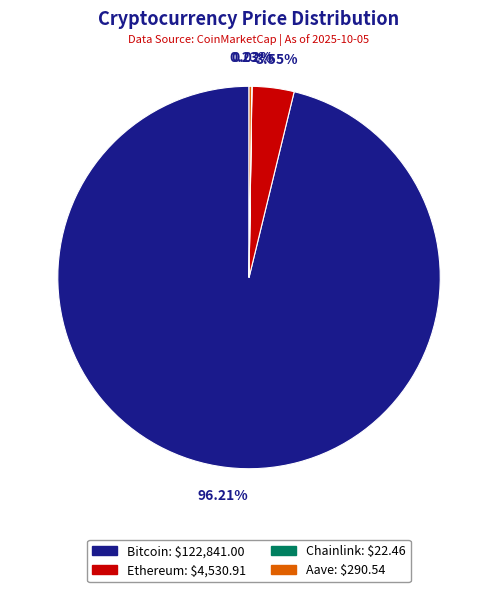

To the nearest percent, what is the difference between the largest and smallest slice percentages?

96%